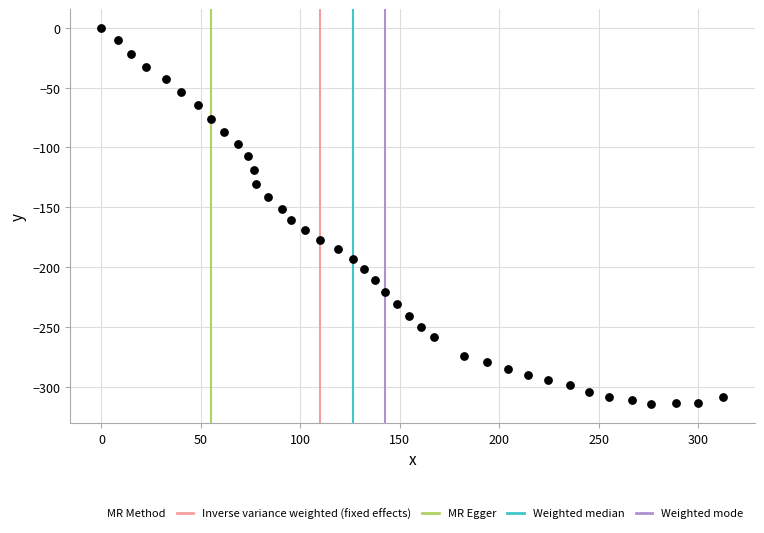

What is the range of Y values (max minus min)?

314.6